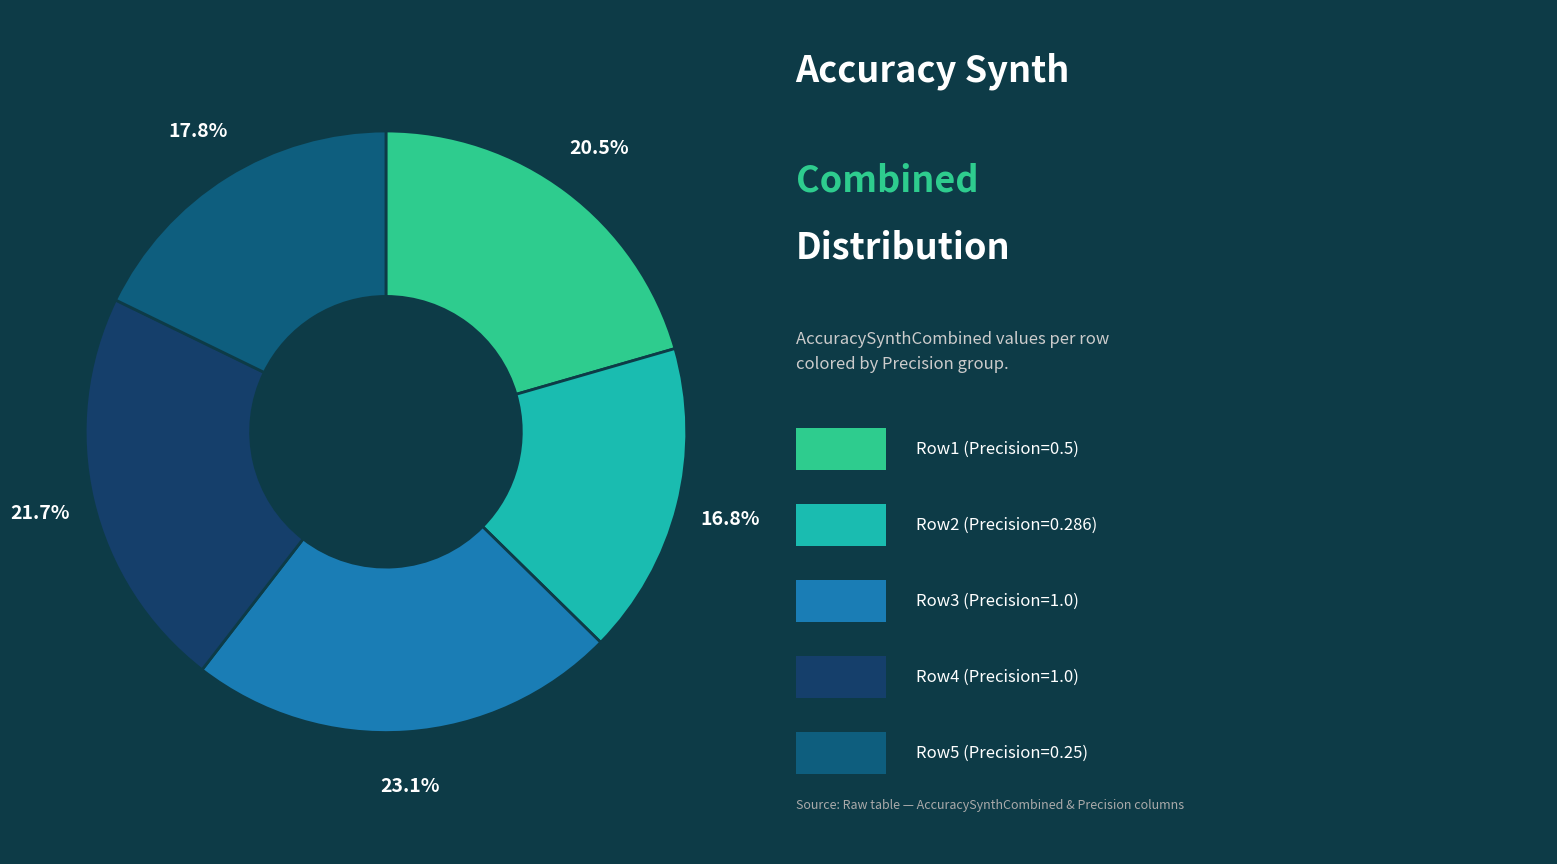

How many slices are in this pie chart?

5